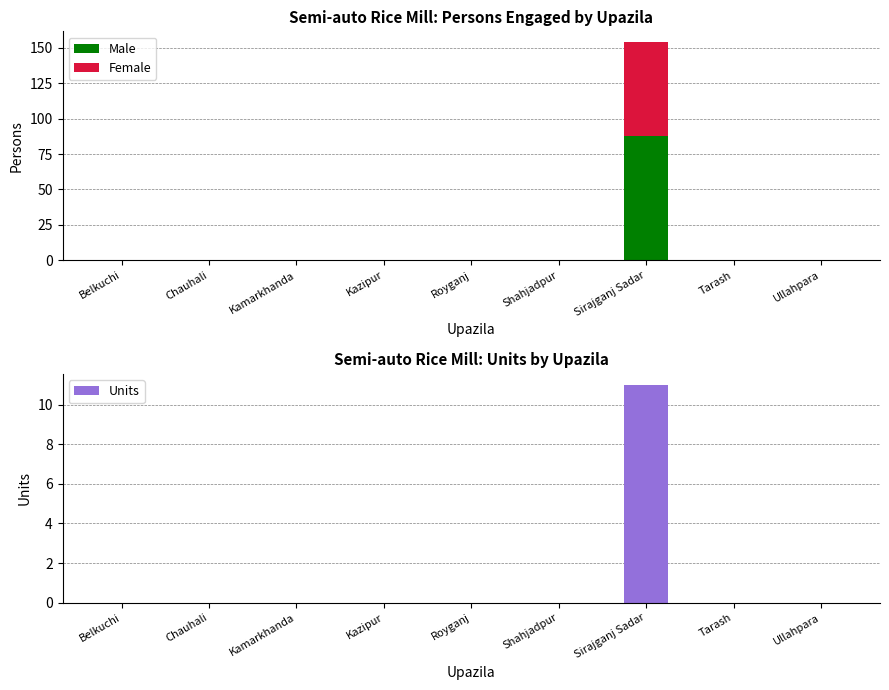

Reading left to right, list all the values displayed in this chart.

Male: 0	0	0	0	0	0	88	0	0
Female: 0	0	0	0	0	0	66	0	0
Units: 0	0	0	0	0	0	11	0	0